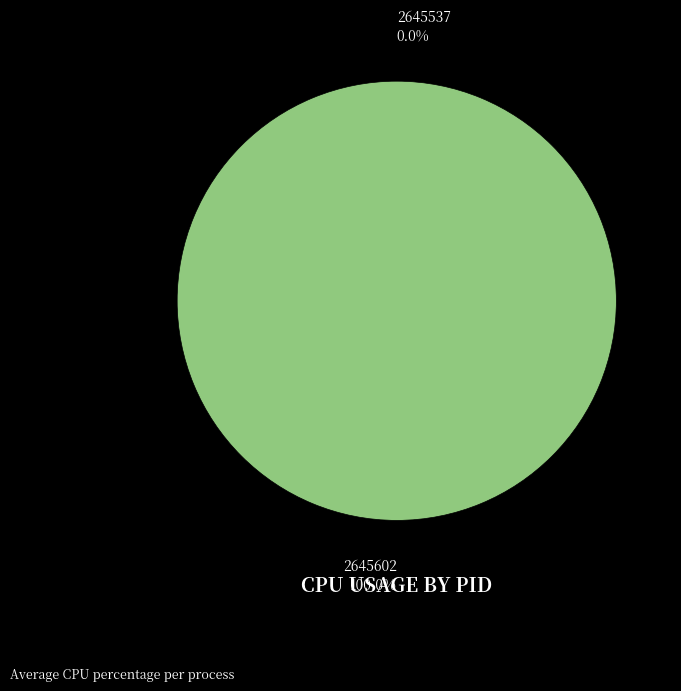

Does 2645602 represent more than half of the total?

Yes